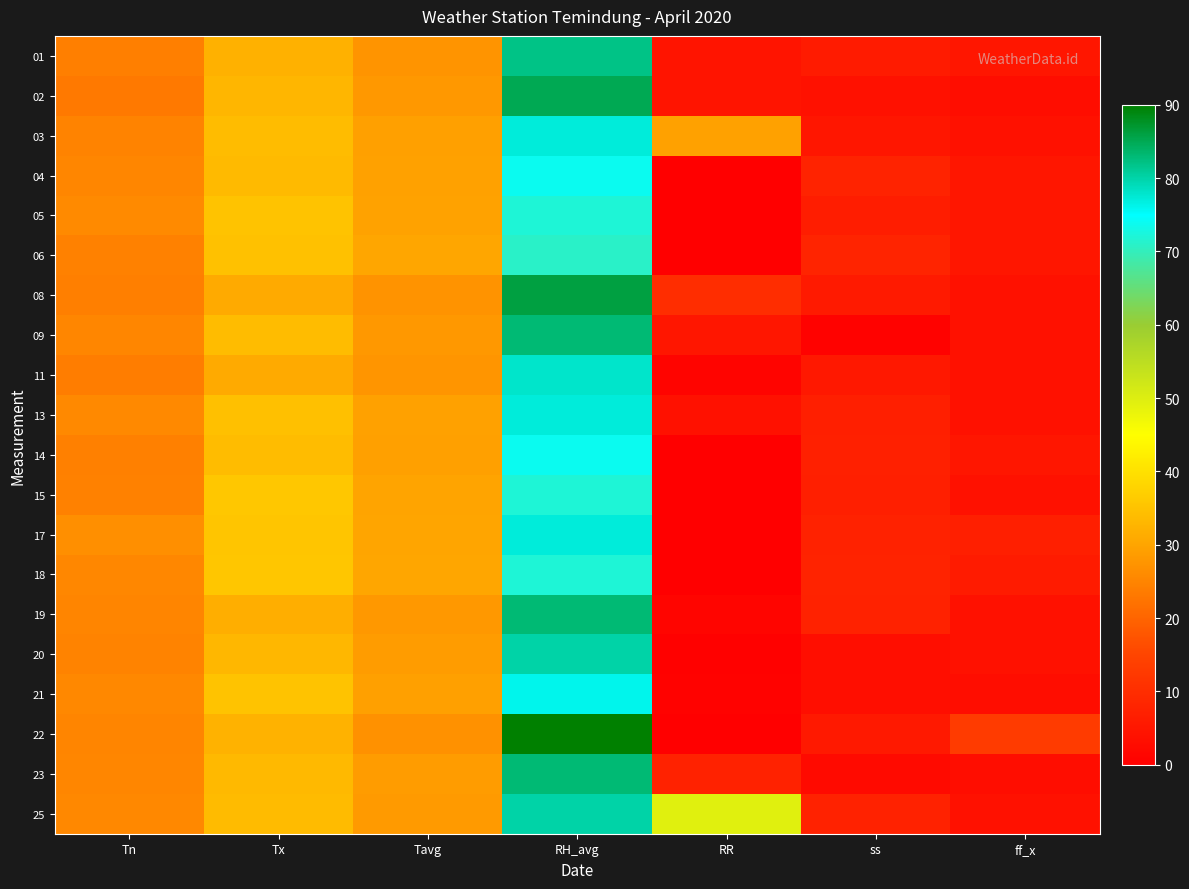

Rank the series at Tn from lowest to highest value.

02, 11, 01, 08, 14, 06, 15, 03, 20, 19, 22, 04, 09, 23, 18, 21, 25, 13, 05, 17